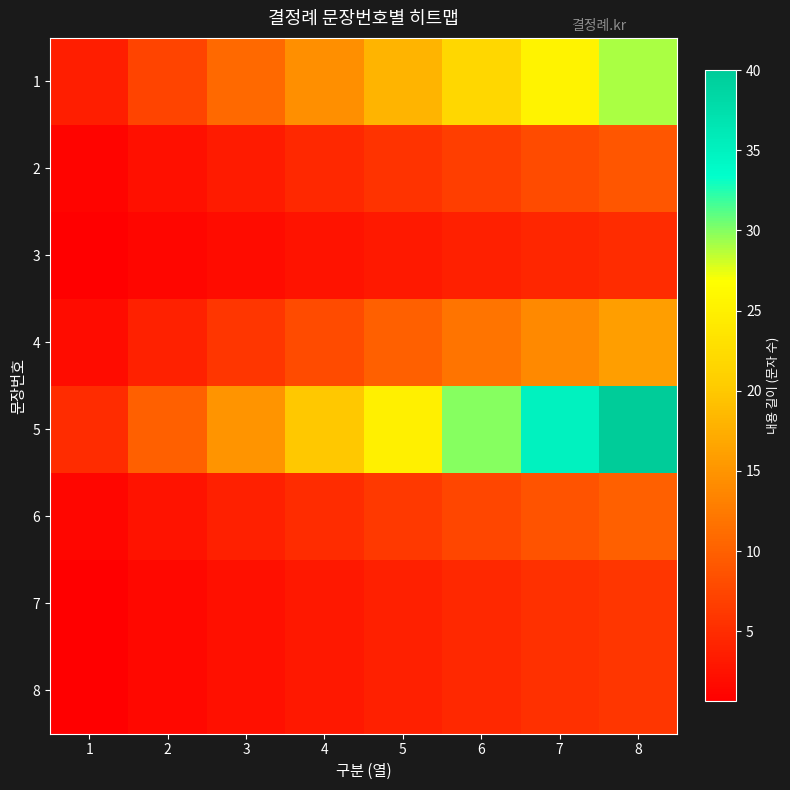

At which category is the sum across all series the highest?

8